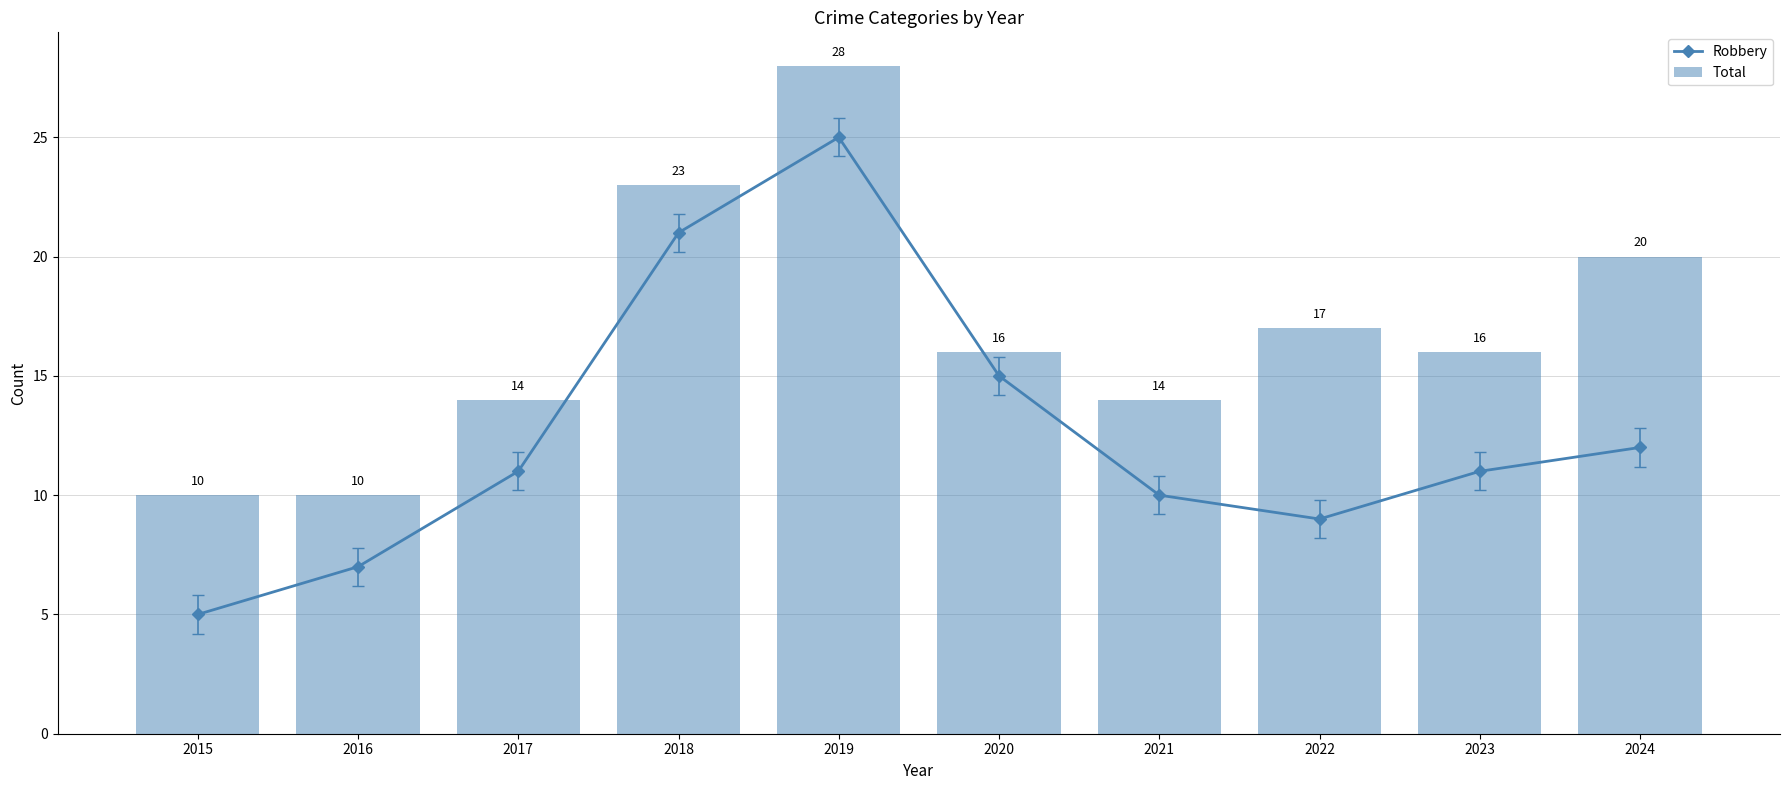

At which label does Robbery first exceed 11?

2018